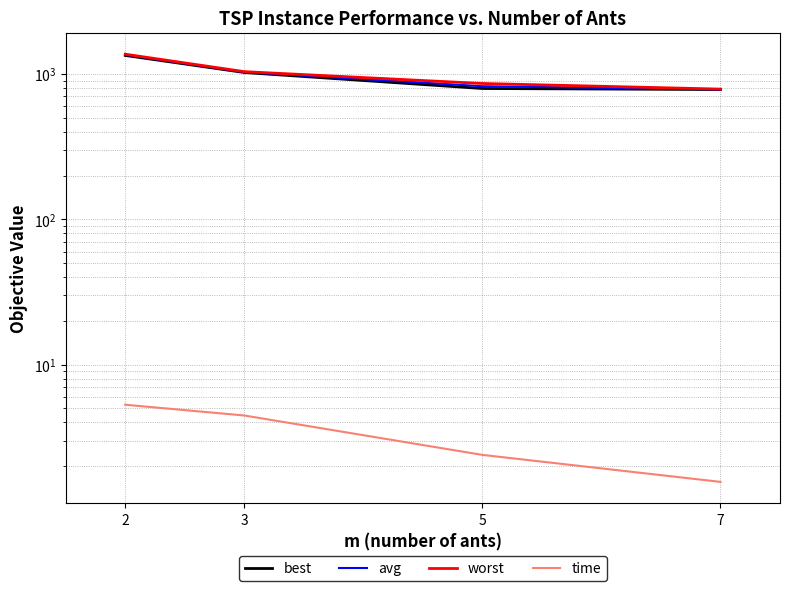

Where is avg nearest to the value 1069?

3